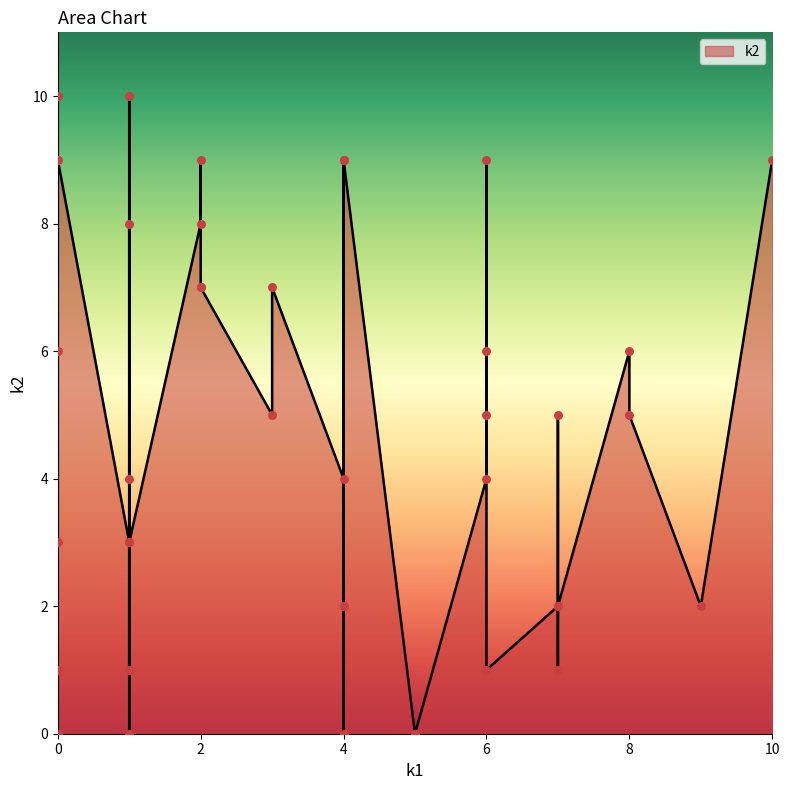

What is the change in value from 1 to 2?

+4